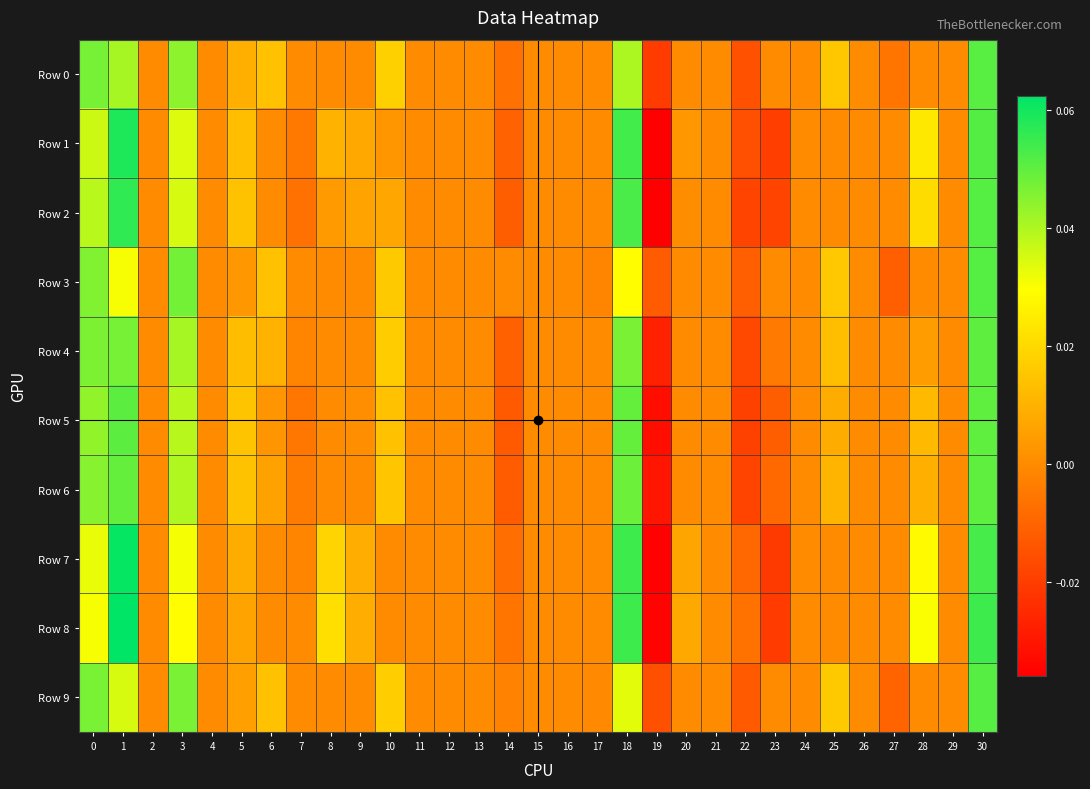

Reading left to right, extract all data points from this chart.

Row 0: 0=0.0	1=0.0	2=0.0	3=0.0	4=0.0	5=0.0	6=0.0	7=0.0	8=0.0	9=0.0	10=0.0	11=0.0	12=0.0	13=0.0	14=-0.0	15=0.0	16=0.0	17=0.0	18=0.0	19=-0.0	20=0.0	21=0.0	22=-0.0	23=0.0	24=0.0	25=0.0	26=0.0	27=-0.0	28=0.0	29=0.0	30=0.1
Row 1: 0=0.0	1=0.1	2=0.0	3=0.0	4=0.0	5=0.0	6=0.0	7=-0.0	8=0.0	9=0.0	10=0.0	11=0.0	12=0.0	13=0.0	14=-0.0	15=0.0	16=0.0	17=0.0	18=0.1	19=-0.0	20=0.0	21=0.0	22=-0.0	23=-0.0	24=0.0	25=0.0	26=0.0	27=0.0	28=0.0	29=0.0	30=0.1
Row 2: 0=0.0	1=0.1	2=0.0	3=0.0	4=0.0	5=0.0	6=0.0	7=-0.0	8=0.0	9=0.0	10=0.0	11=0.0	12=0.0	13=0.0	14=-0.0	15=0.0	16=0.0	17=0.0	18=0.1	19=-0.0	20=0.0	21=0.0	22=-0.0	23=-0.0	24=0.0	25=0.0	26=0.0	27=0.0	28=0.0	29=0.0	30=0.1
Row 3: 0=0.0	1=0.0	2=0.0	3=0.0	4=0.0	5=0.0	6=0.0	7=0.0	8=0.0	9=0.0	10=0.0	11=0.0	12=0.0	13=0.0	14=0.0	15=0.0	16=0.0	17=-0.0	18=0.0	19=-0.0	20=0.0	21=0.0	22=-0.0	23=0.0	24=0.0	25=0.0	26=0.0	27=-0.0	28=0.0	29=0.0	30=0.1
Row 4: 0=0.0	1=0.0	2=0.0	3=0.0	4=0.0	5=0.0	6=0.0	7=-0.0	8=0.0	9=0.0	10=0.0	11=0.0	12=0.0	13=0.0	14=-0.0	15=0.0	16=0.0	17=0.0	18=0.0	19=-0.0	20=0.0	21=0.0	22=-0.0	23=-0.0	24=0.0	25=0.0	26=0.0	27=0.0	28=0.0	29=0.0	30=0.1
Row 5: 0=0.0	1=0.1	2=0.0	3=0.0	4=0.0	5=0.0	6=0.0	7=-0.0	8=0.0	9=0.0	10=0.0	11=0.0	12=0.0	13=0.0	14=-0.0	15=0.0	16=0.0	17=0.0	18=0.0	19=-0.0	20=0.0	21=0.0	22=-0.0	23=-0.0	24=0.0	25=0.0	26=0.0	27=0.0	28=0.0	29=0.0	30=0.1
Row 6: 0=0.0	1=0.0	2=0.0	3=0.0	4=0.0	5=0.0	6=0.0	7=-0.0	8=0.0	9=0.0	10=0.0	11=0.0	12=0.0	13=0.0	14=-0.0	15=0.0	16=0.0	17=0.0	18=0.0	19=-0.0	20=0.0	21=0.0	22=-0.0	23=-0.0	24=0.0	25=0.0	26=0.0	27=0.0	28=0.0	29=0.0	30=0.1
Row 7: 0=0.0	1=0.1	2=0.0	3=0.0	4=0.0	5=0.0	6=0.0	7=-0.0	8=0.0	9=0.0	10=0.0	11=0.0	12=0.0	13=0.0	14=-0.0	15=0.0	16=0.0	17=0.0	18=0.1	19=-0.0	20=0.0	21=0.0	22=-0.0	23=-0.0	24=0.0	25=0.0	26=0.0	27=0.0	28=0.0	29=0.0	30=0.1
Row 8: 0=0.0	1=0.1	2=0.0	3=0.0	4=0.0	5=0.0	6=0.0	7=0.0	8=0.0	9=0.0	10=0.0	11=0.0	12=0.0	13=0.0	14=-0.0	15=0.0	16=0.0	17=0.0	18=0.1	19=-0.0	20=0.0	21=0.0	22=-0.0	23=-0.0	24=0.0	25=0.0	26=0.0	27=0.0	28=0.0	29=0.0	30=0.1
Row 9: 0=0.0	1=0.0	2=0.0	3=0.0	4=0.0	5=0.0	6=0.0	7=0.0	8=0.0	9=0.0	10=0.0	11=0.0	12=0.0	13=0.0	14=-0.0	15=0.0	16=0.0	17=-0.0	18=0.0	19=-0.0	20=0.0	21=0.0	22=-0.0	23=0.0	24=0.0	25=0.0	26=0.0	27=-0.0	28=0.0	29=0.0	30=0.1